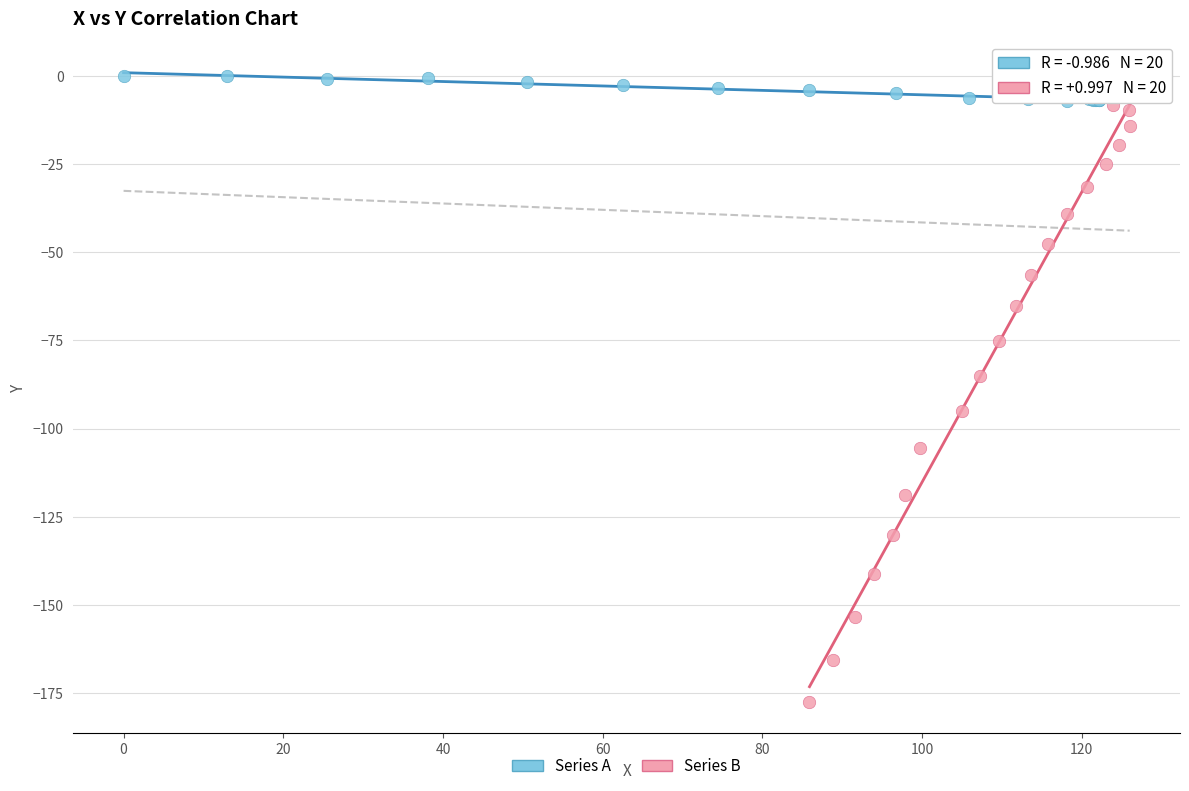

Which series has the largest Y range (max minus min)?

Series B